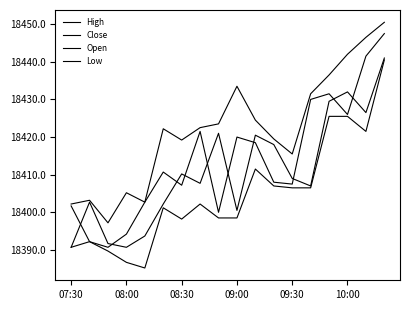

At which label does Close reach its minimum?

08:30